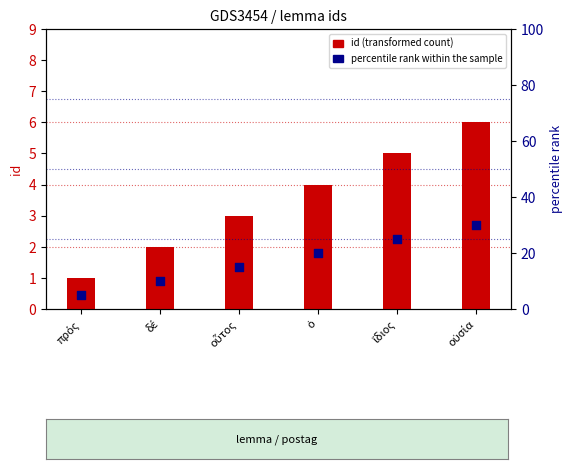

At which category is the sum across all series the highest?

οὐσία